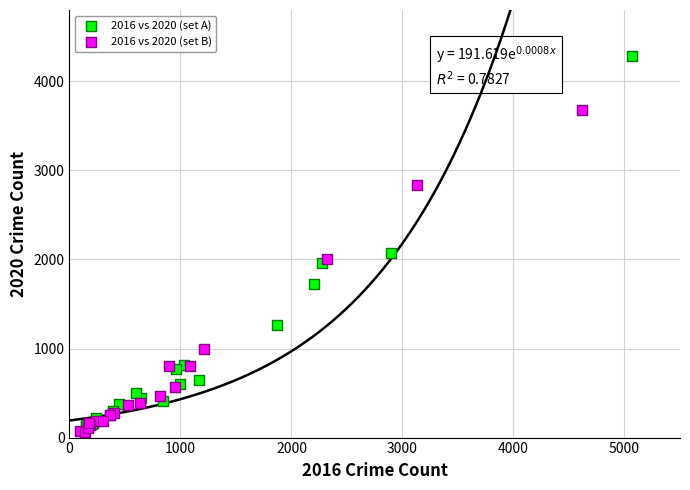

Which series has the largest Y range (max minus min)?

2016 vs 2020 (set A)